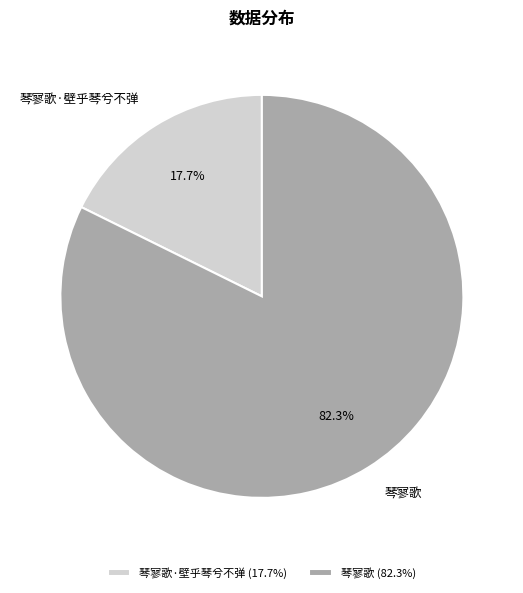

What percentage is the 琴寥歌·壁乎琴兮不弹 slice, to the nearest percent?

18%